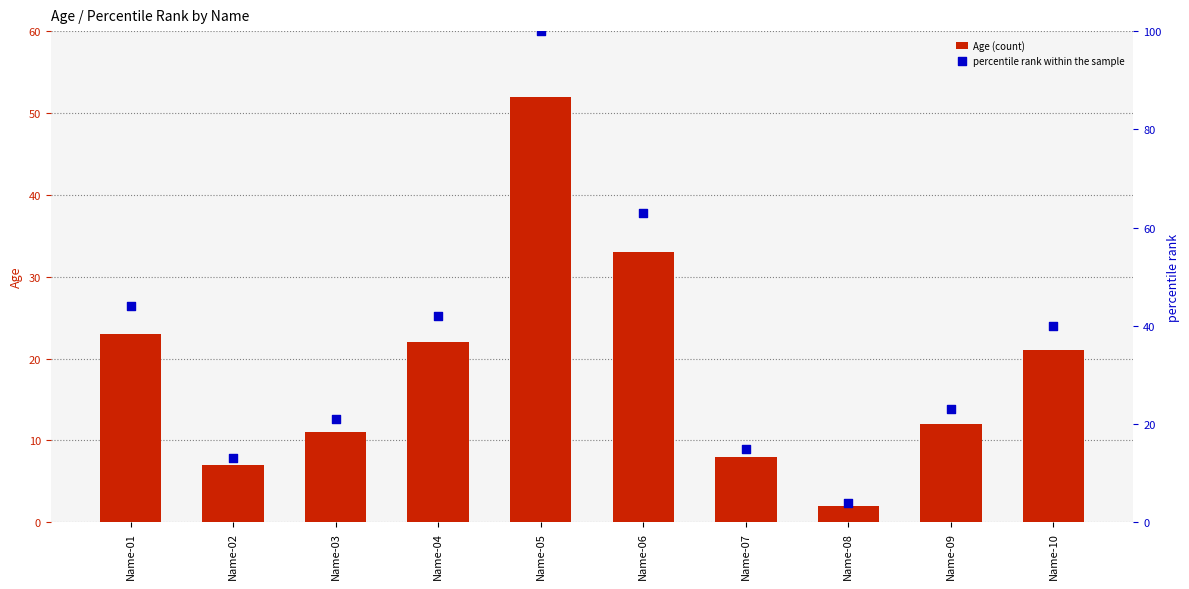

What is the total value across all series at Name-01?

67